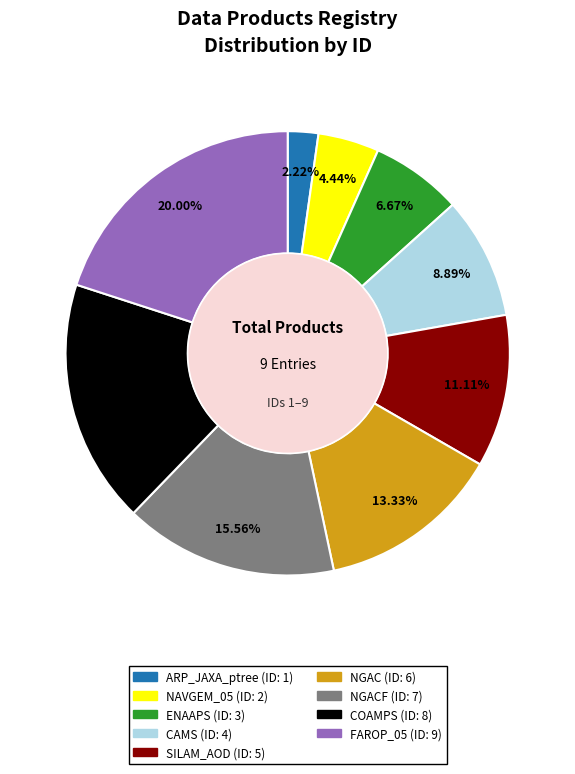

To the nearest percent, what is the average slice percentage?

11%